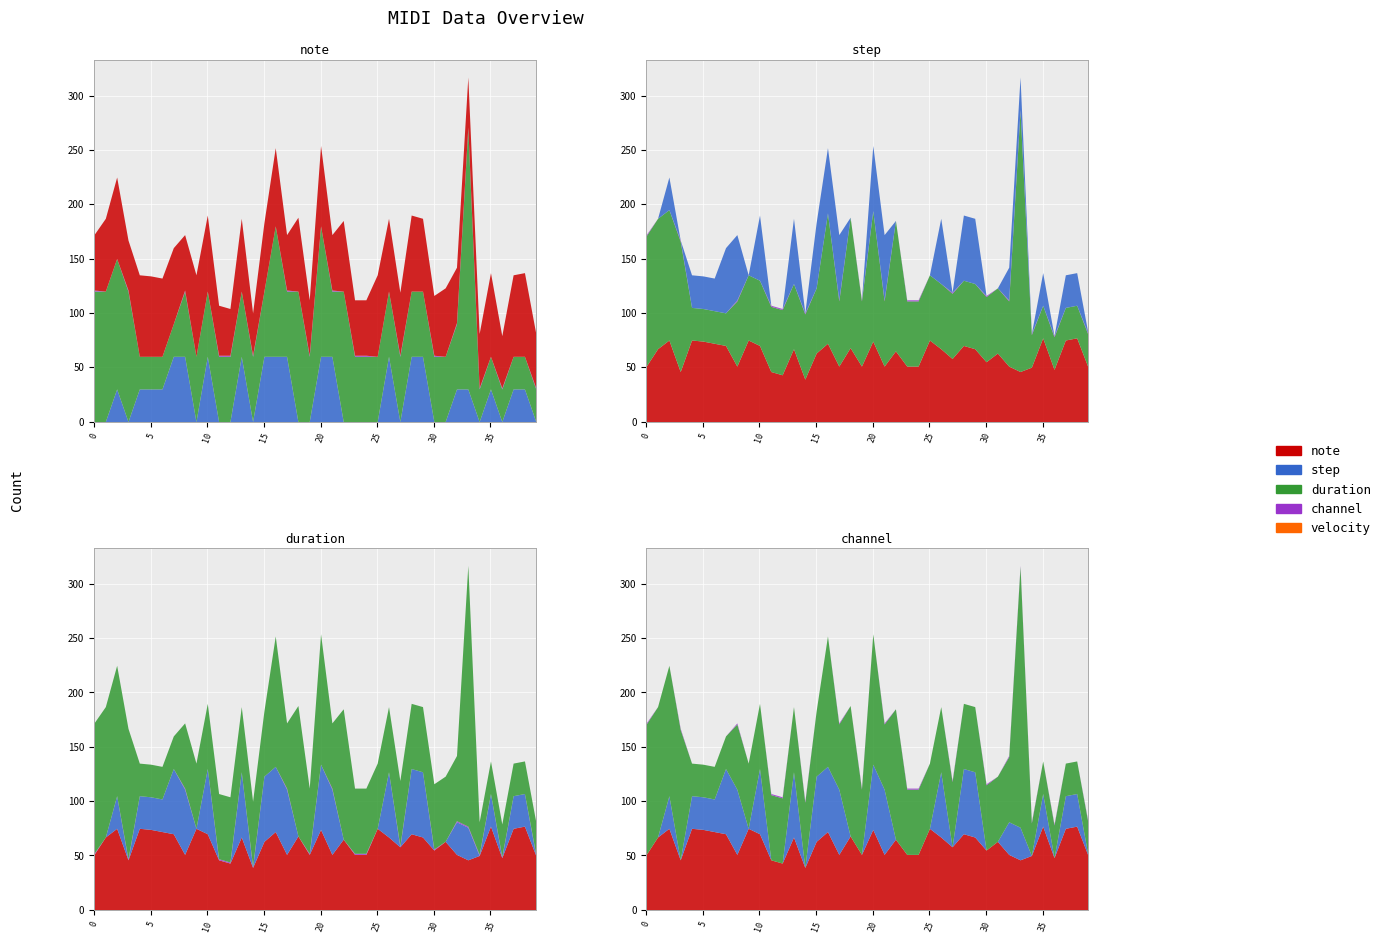

True or false: note and velocity cross at least once.

False